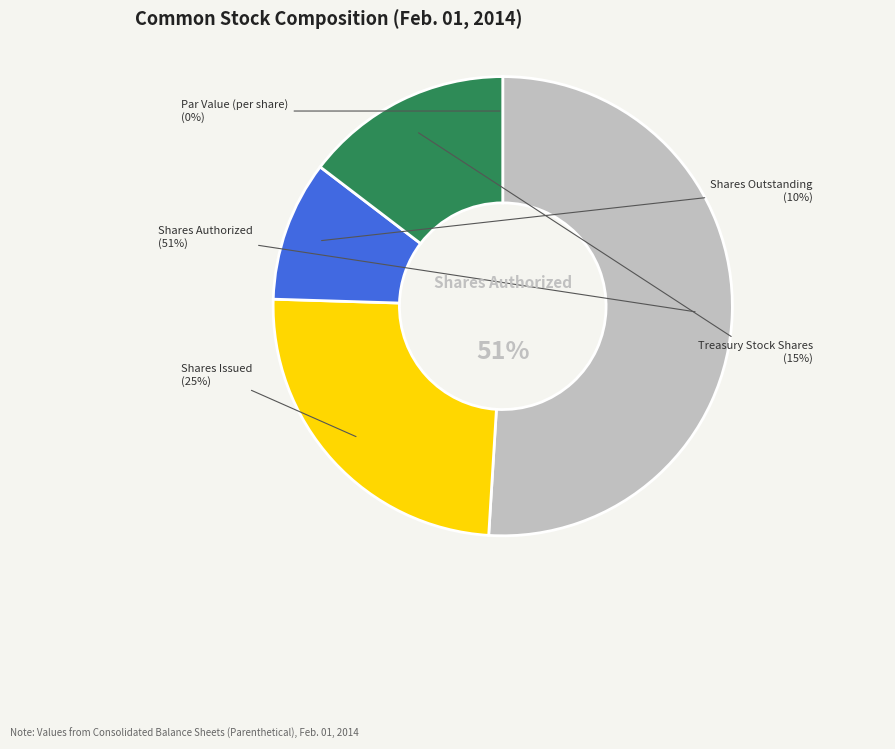

Is Shares Authorized the majority of the pie?

Yes